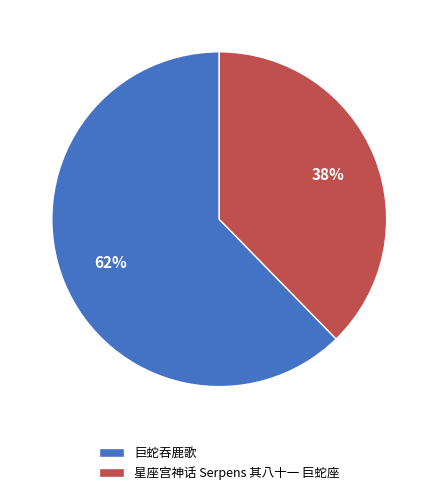

Rank the categories by value from lowest to highest.

星座宫神话 Serpens 其八十一 巨蛇座, 巨蛇吞鹿歌